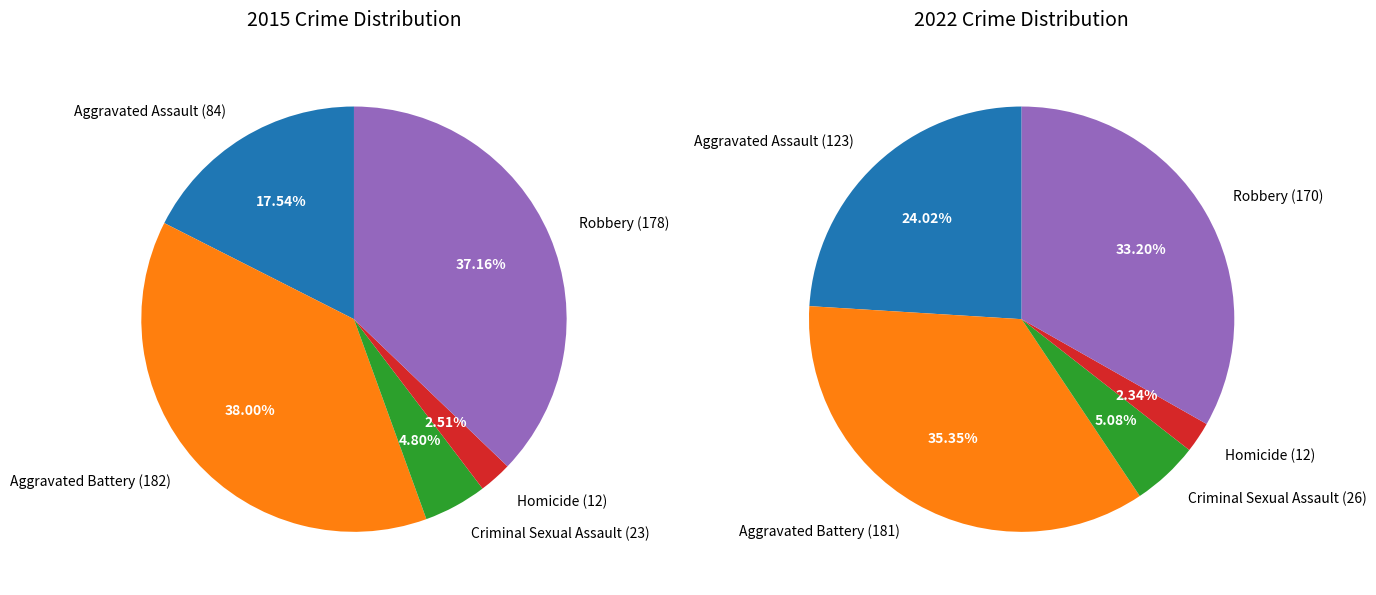

Count the number of slices in the pie.

5